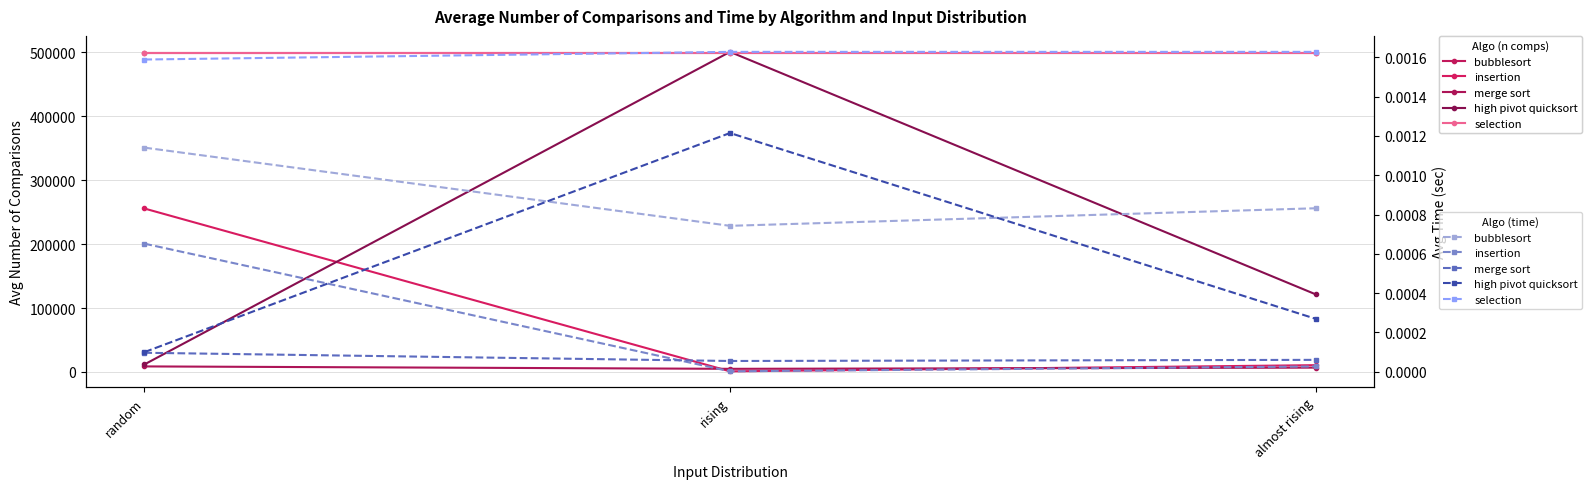

What is the label of the 2nd point from the right?

rising